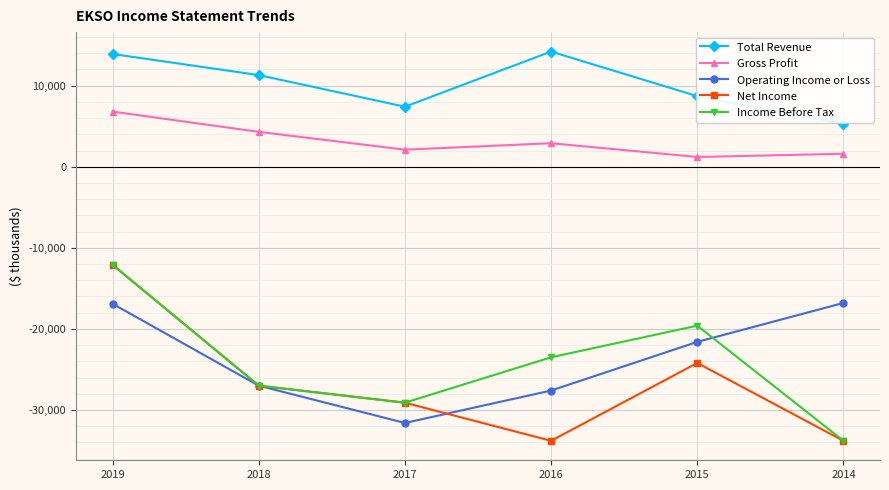

True or false: Gross Profit and Total Revenue intersect in this chart.

False